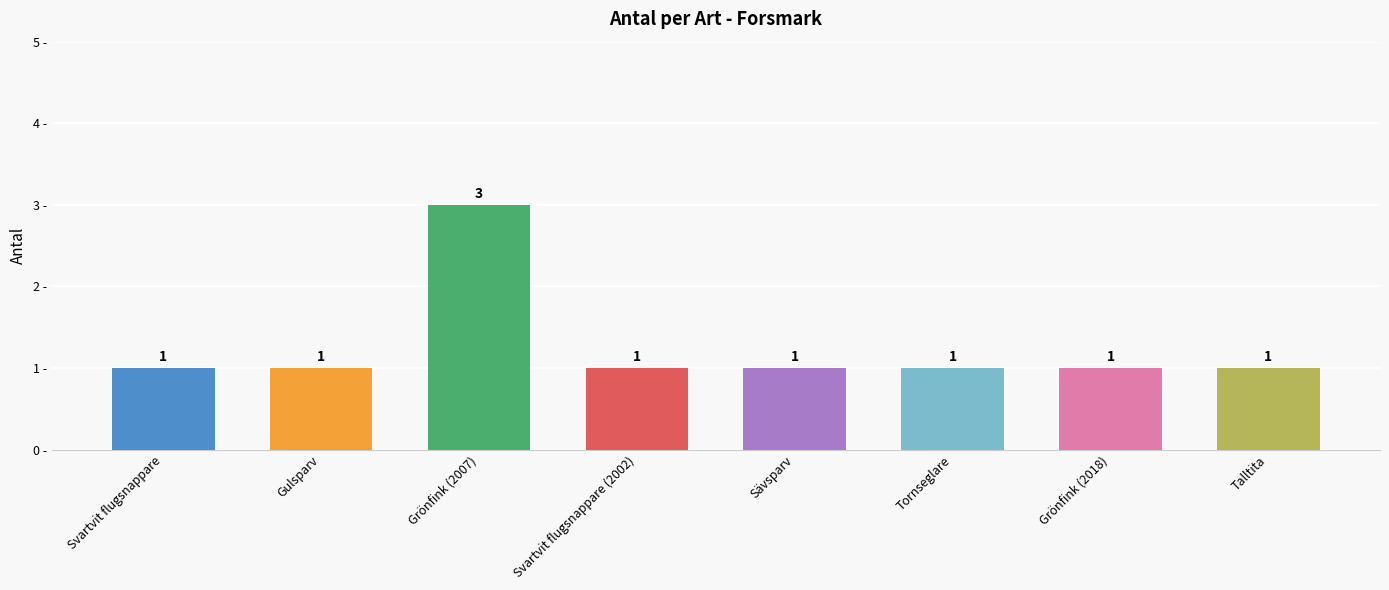

The chart shows a value of 1 at Talltita. True or false?

True